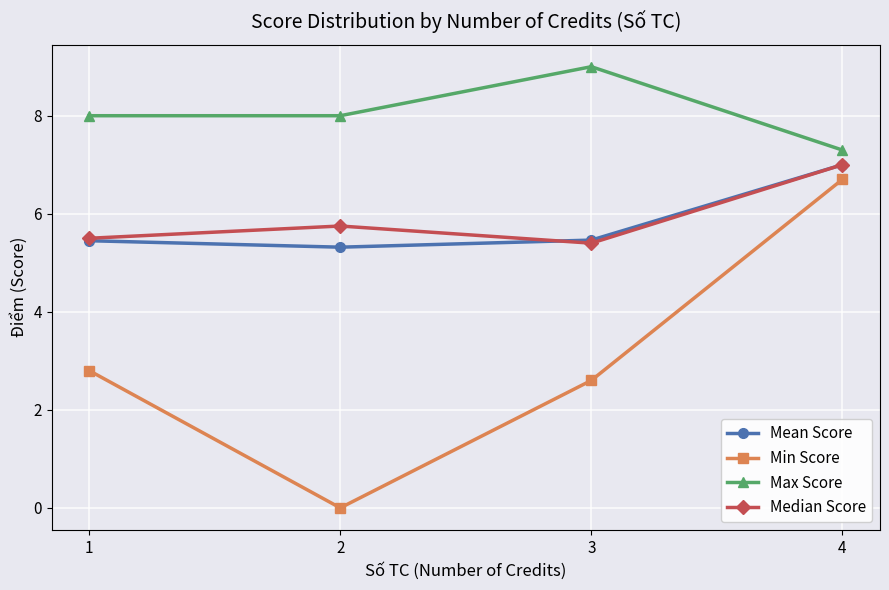

What are all the series names shown in the legend?

Mean Score, Min Score, Max Score, Median Score